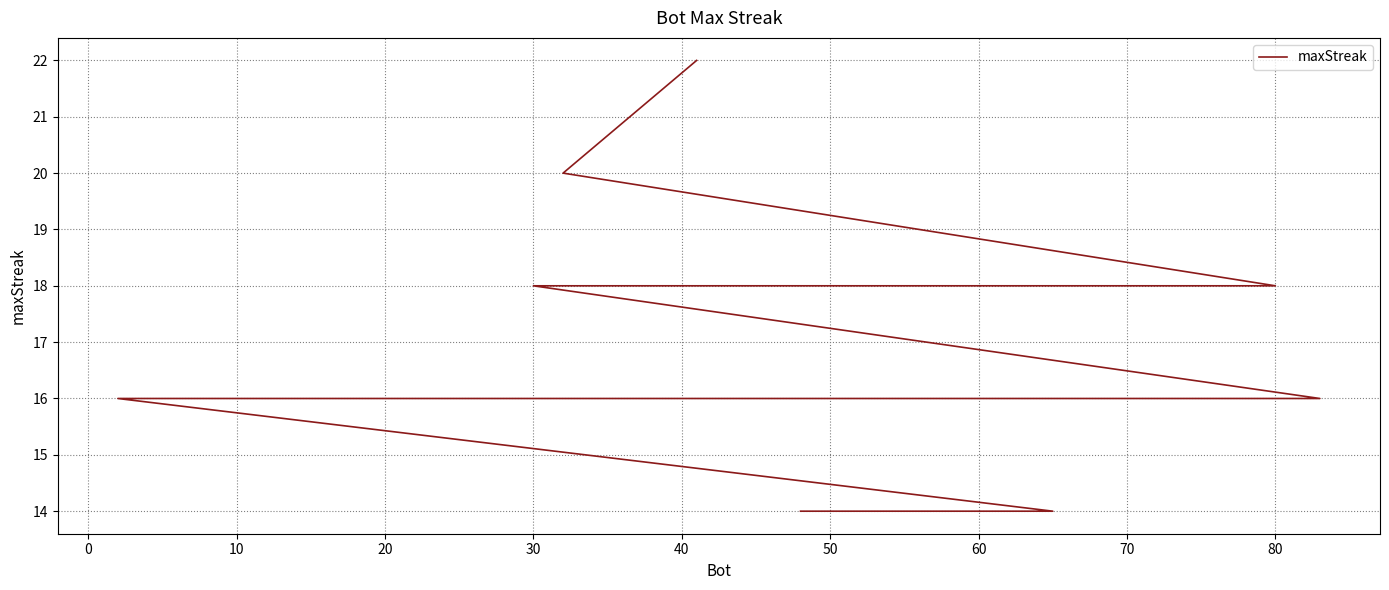

How many data points are above 16?

6